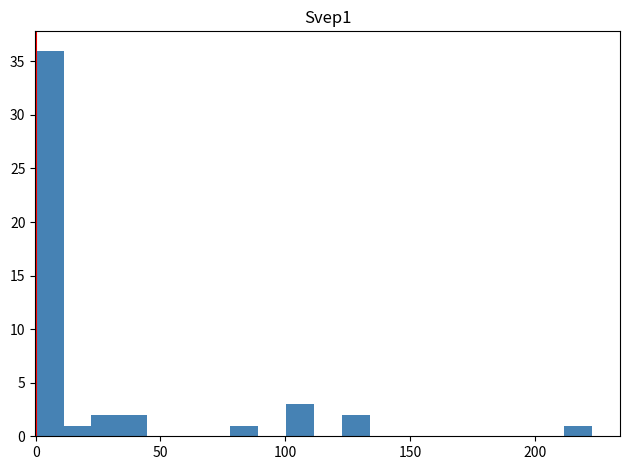

Read against the x-axis, roughly where is the centre of the tallest bar?

5